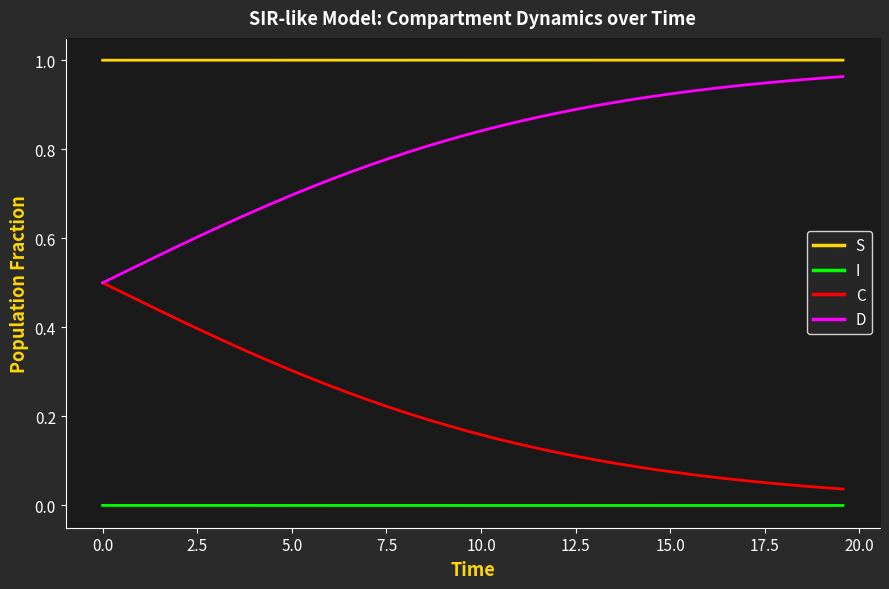

List the series in order of their overall mean, lowest first.

I, C, D, S